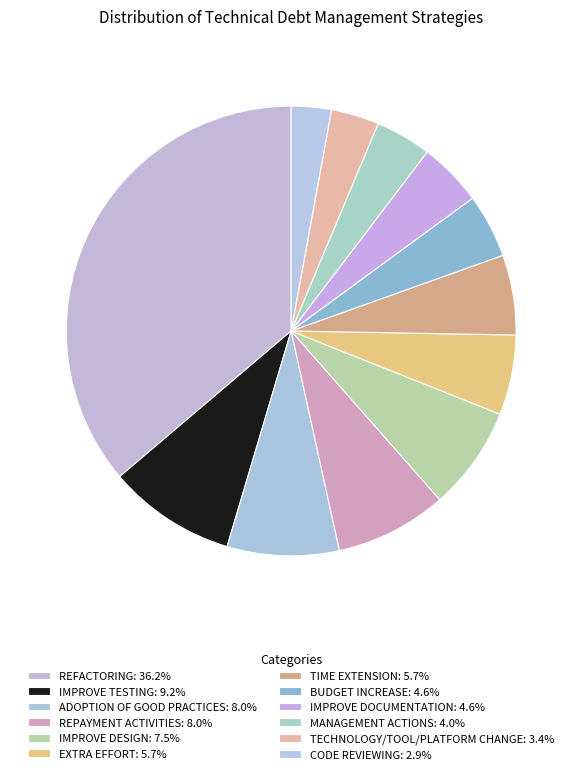

How many segments does this pie chart have?

12